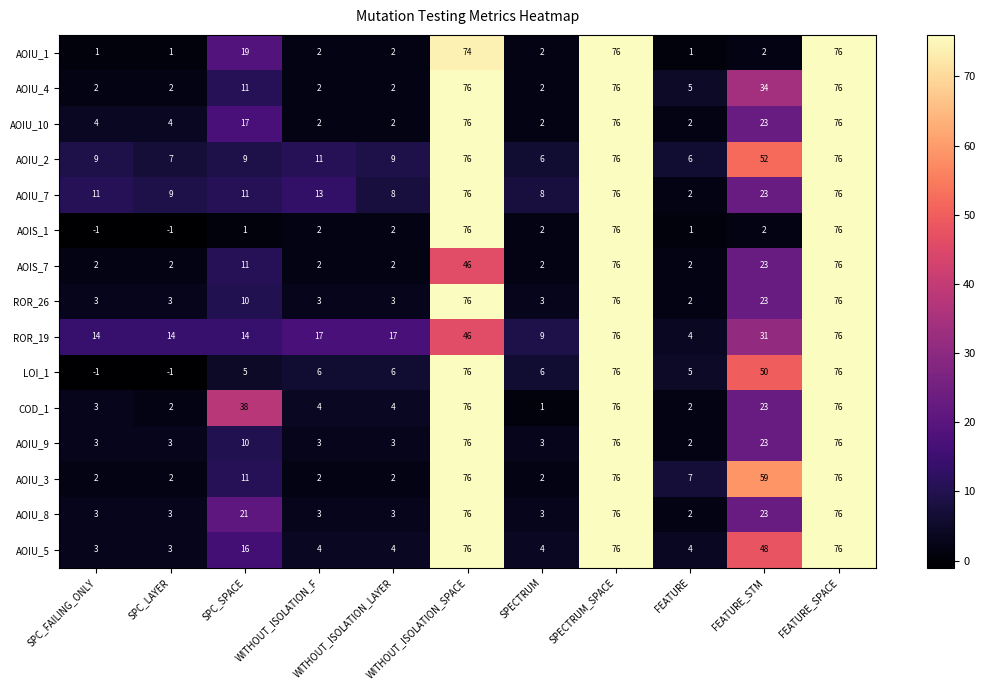

Which series changed the most between SPC_LAYER and FEATURE_STM?

AOIU_3